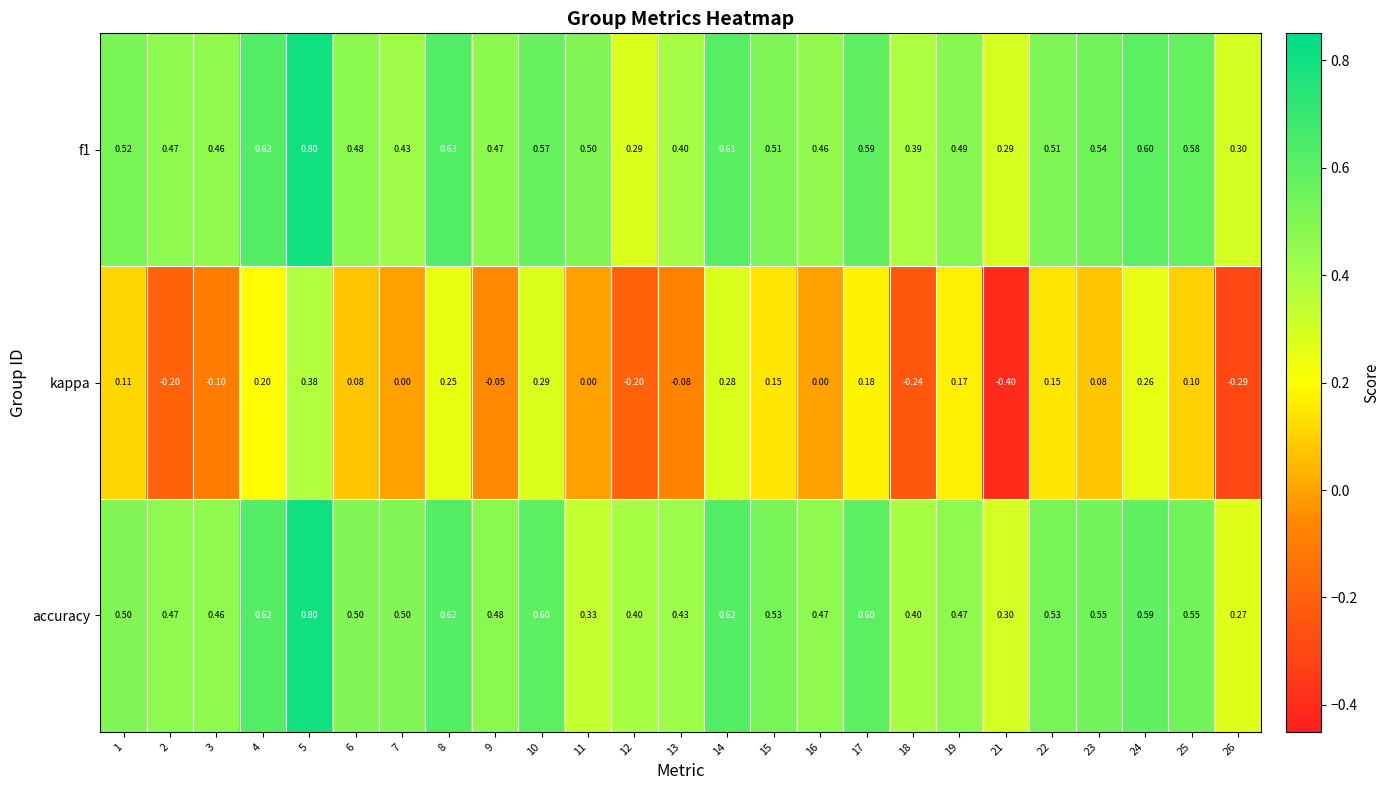

Which series has the largest range (max minus min)?

kappa